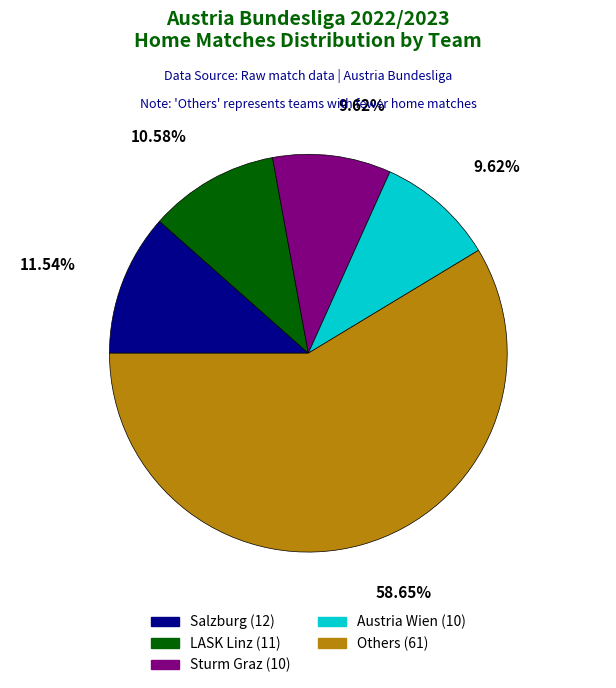

Is there any slice that represents more than half of the pie?

Yes